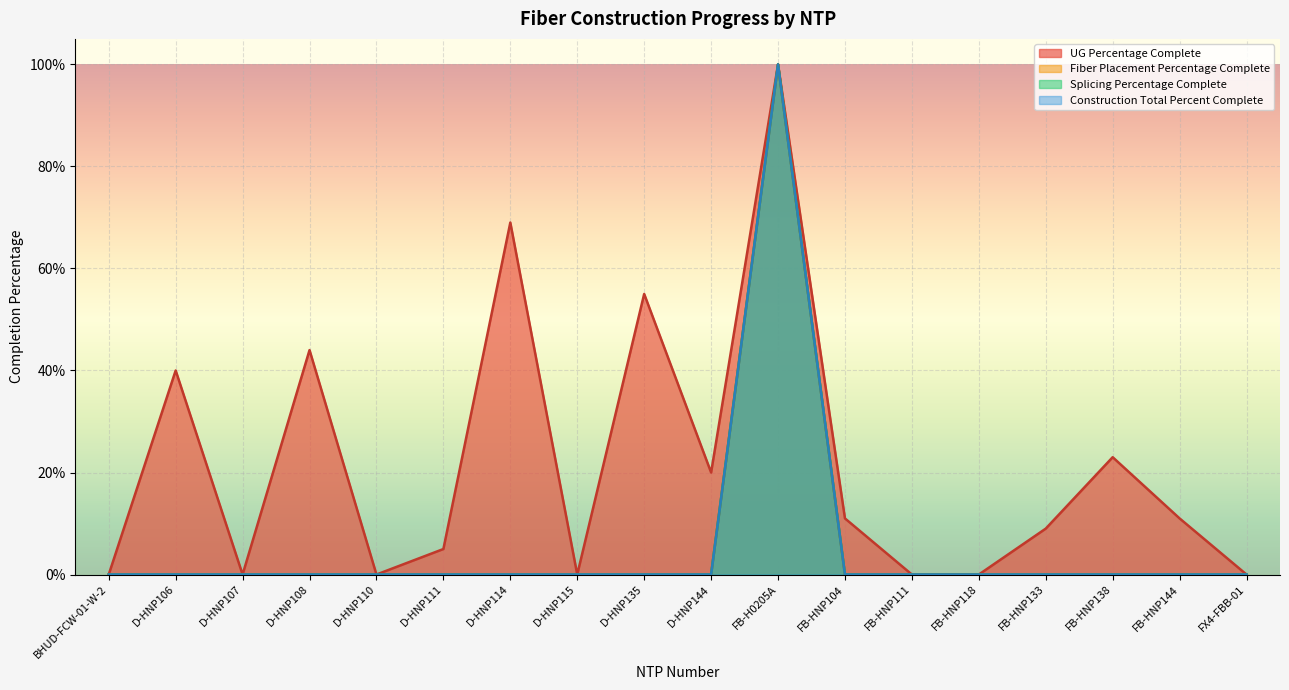

The value of UG Percentage Complete at D-HNP108 is 0.4. True or false?

True